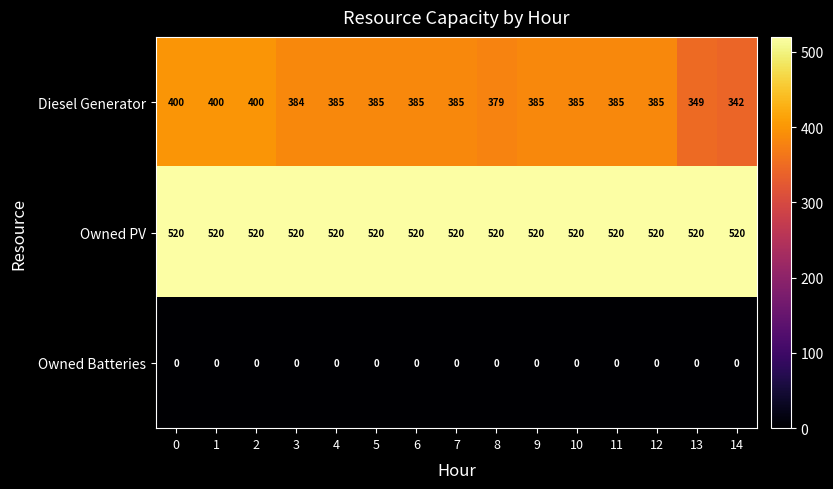

At 14, list the series in order from smallest to largest.

Owned Batteries, Diesel Generator, Owned PV